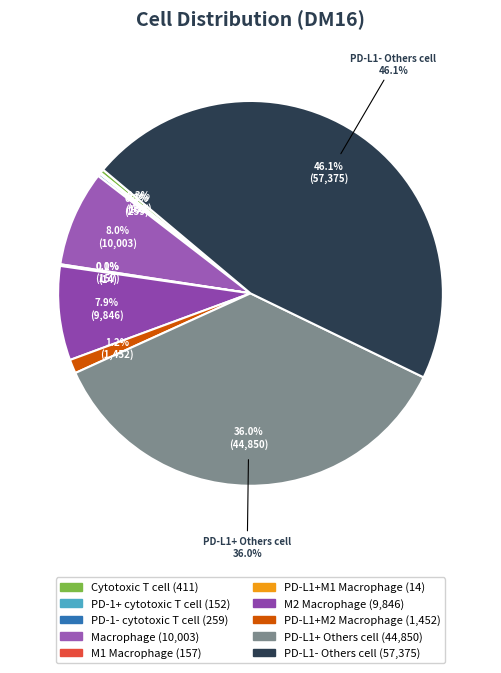

Does any single category account for the majority?

No